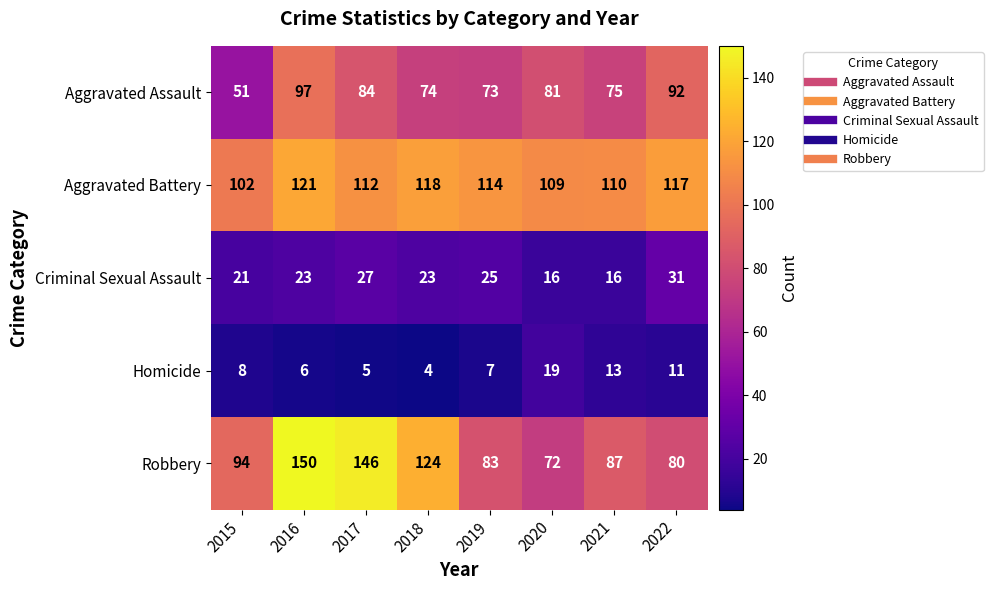

Rank the series at 2022 from lowest to highest value.

Homicide, Criminal Sexual Assault, Robbery, Aggravated Assault, Aggravated Battery